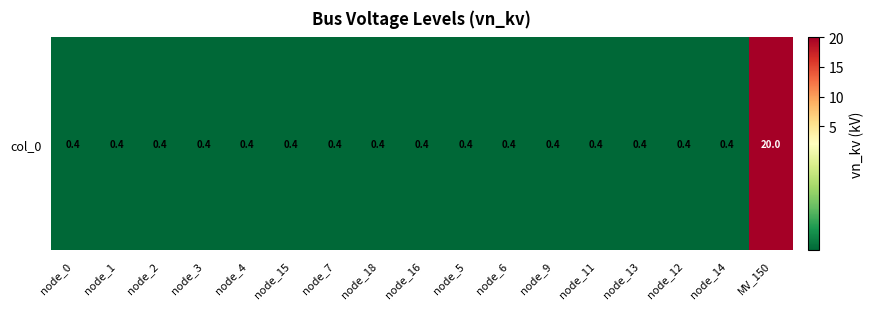

The value at node_13 is 0.5. True or false?

False